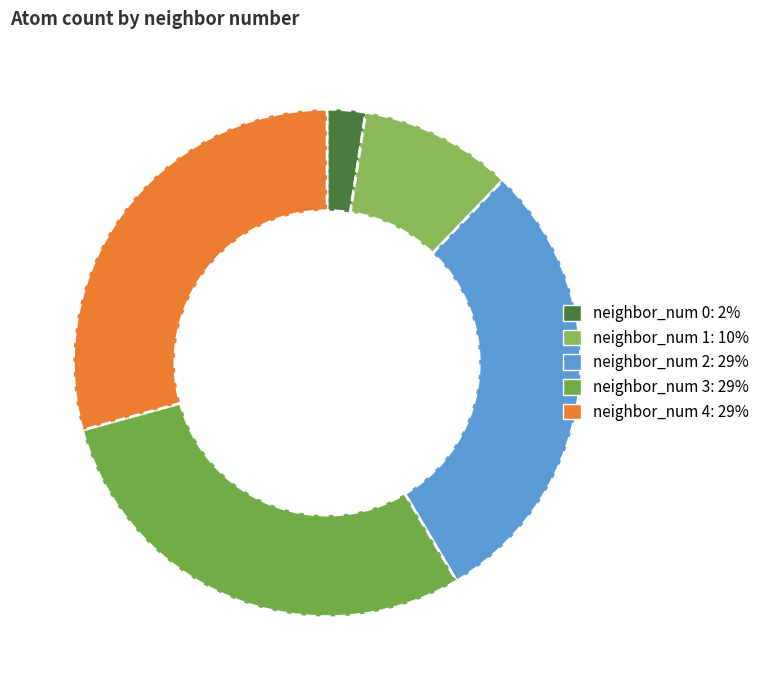

Does neighbor_num 4 account for over 50% of the chart?

No